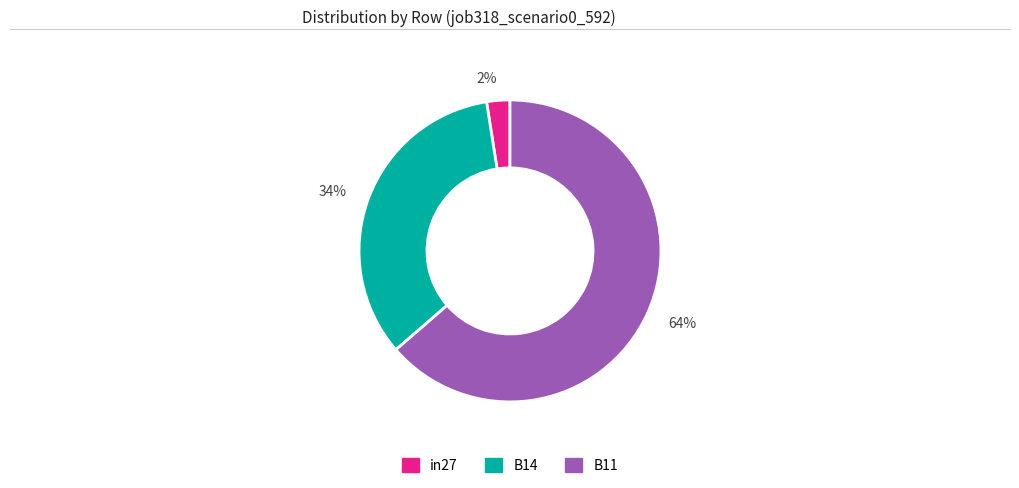

Which category accounts for the majority?

64%